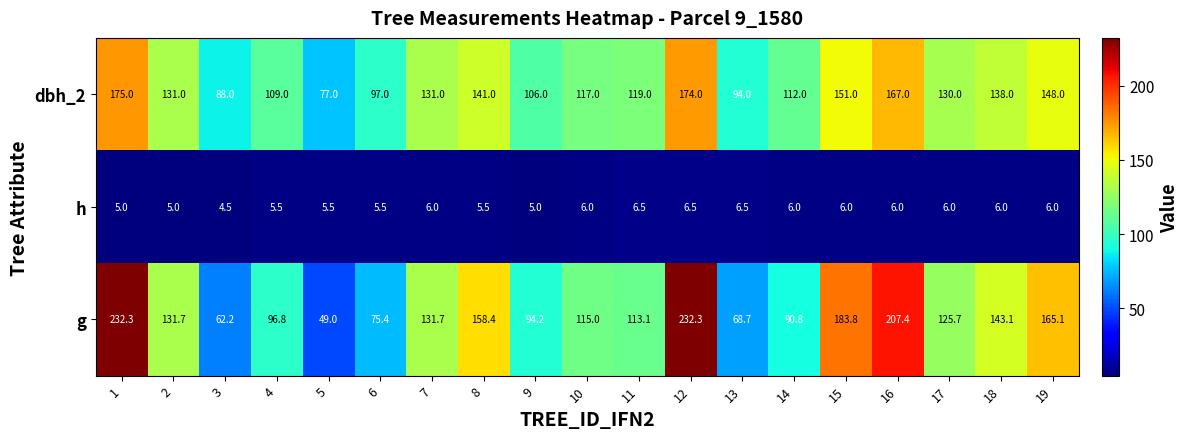

Read the g value at 2.

131.7